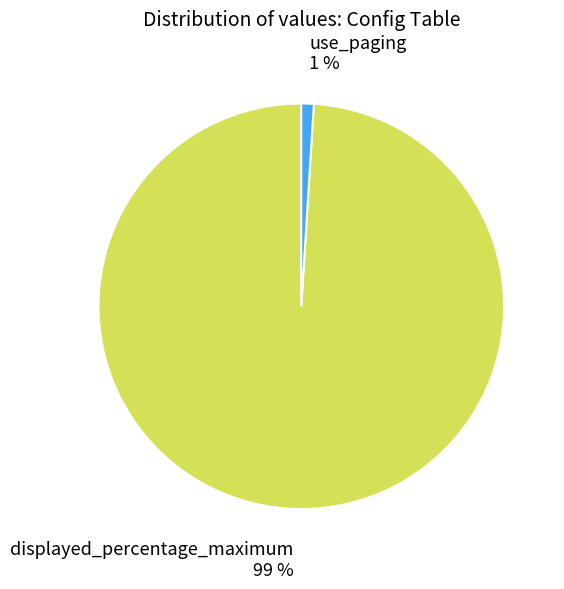

To the nearest percent, what portion does displayed_percentage_maximum represent?

99%